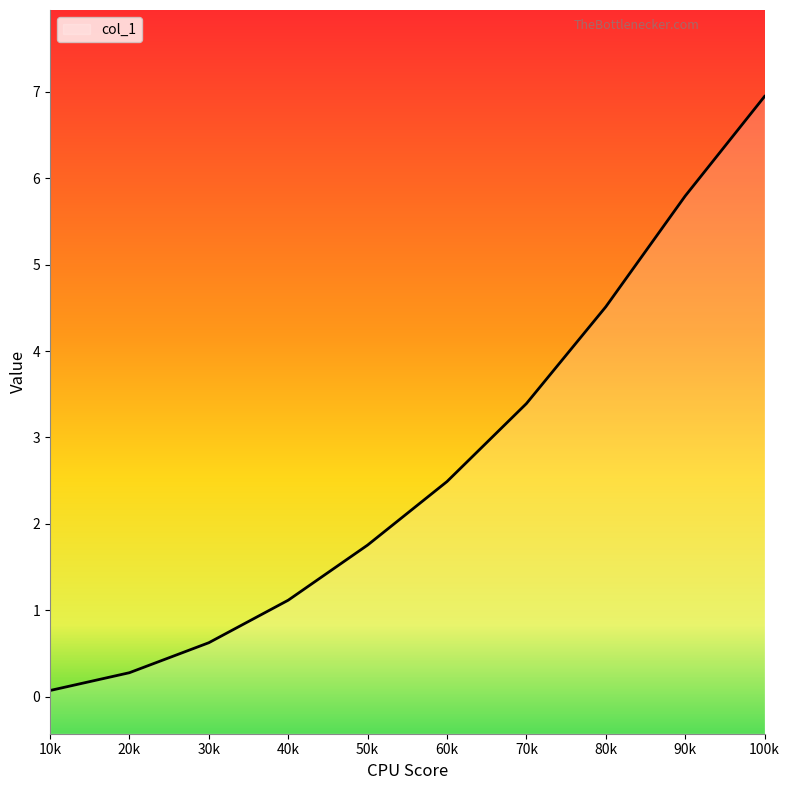

Is it true that the value at 100k is 6.9?

True